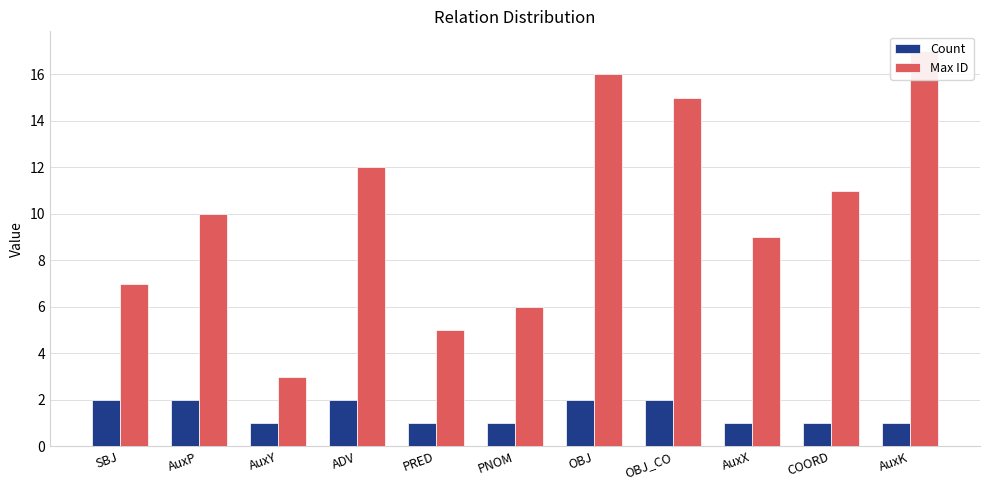

What are all the series names shown in the legend?

Count, Max ID